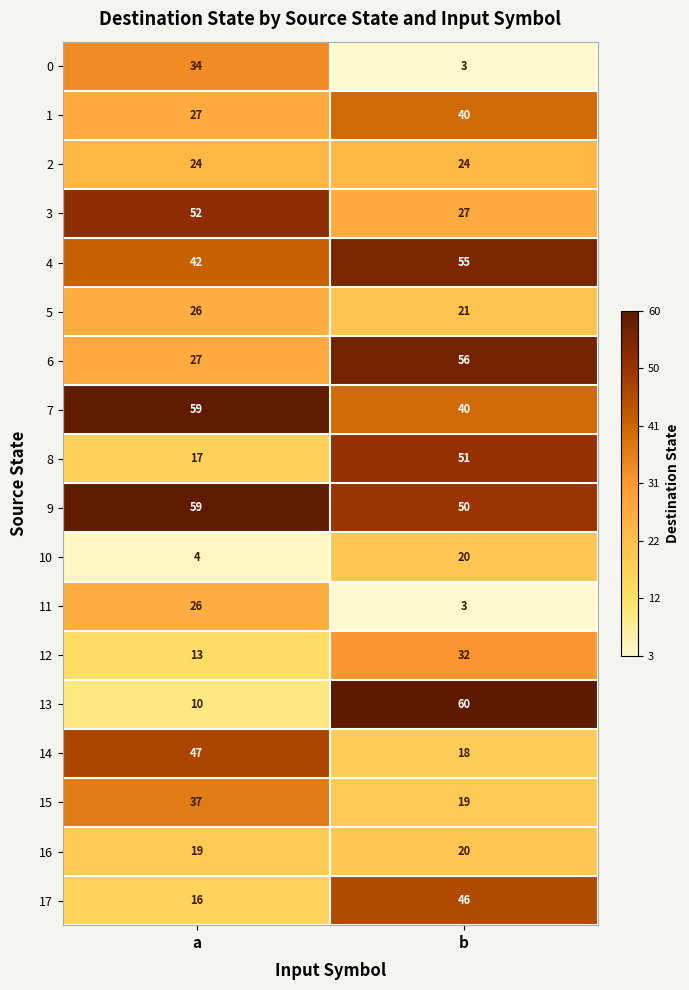

Which label corresponds to the smallest value in the chart?

b